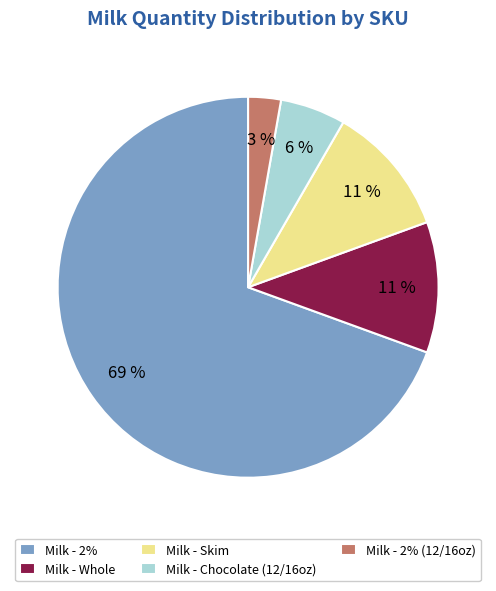

Is Milk - 2% the majority of the pie?

Yes